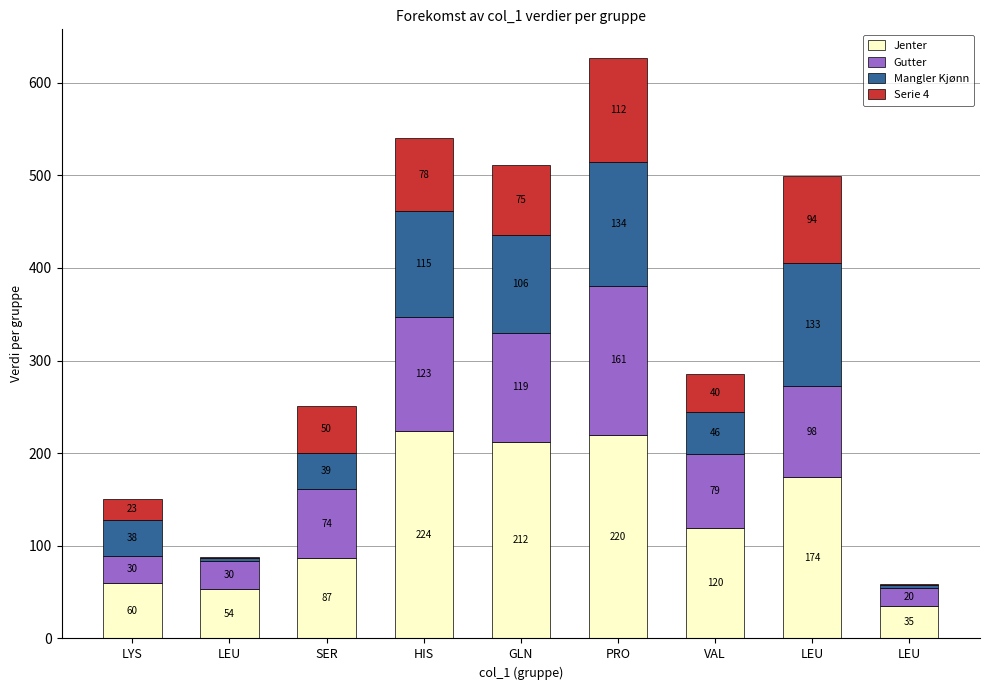

How many series are shown in this chart?

4